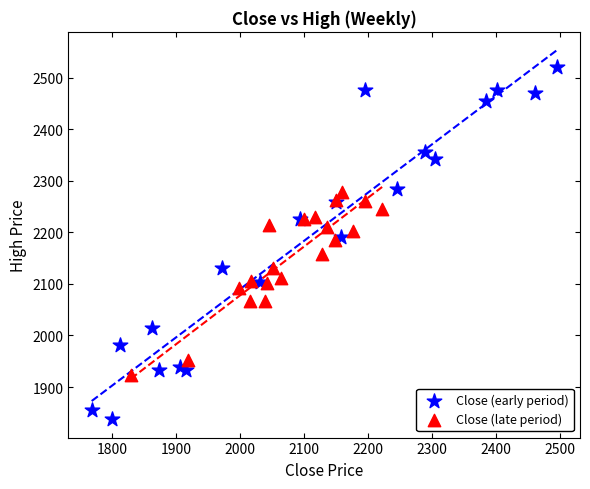

What are all the series names shown in the legend?

Close (early period), Close (late period)